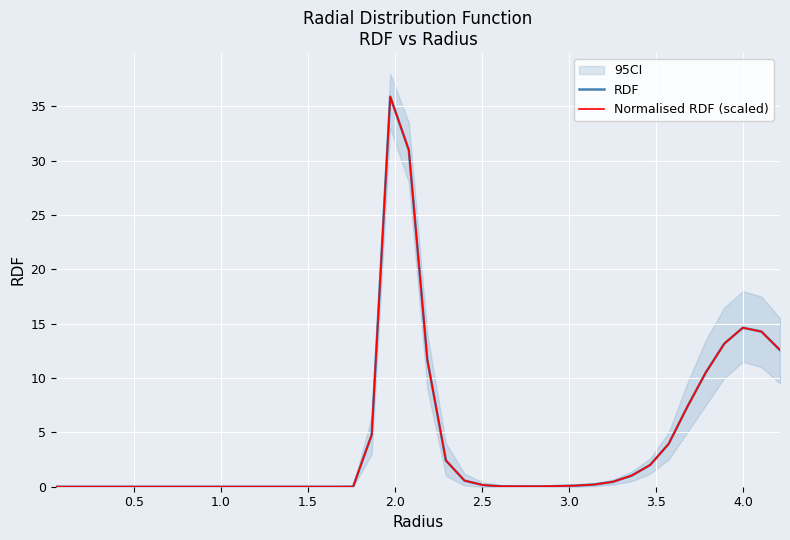

How many times do Normalised RDF (scaled) and RDF cross each other?

12